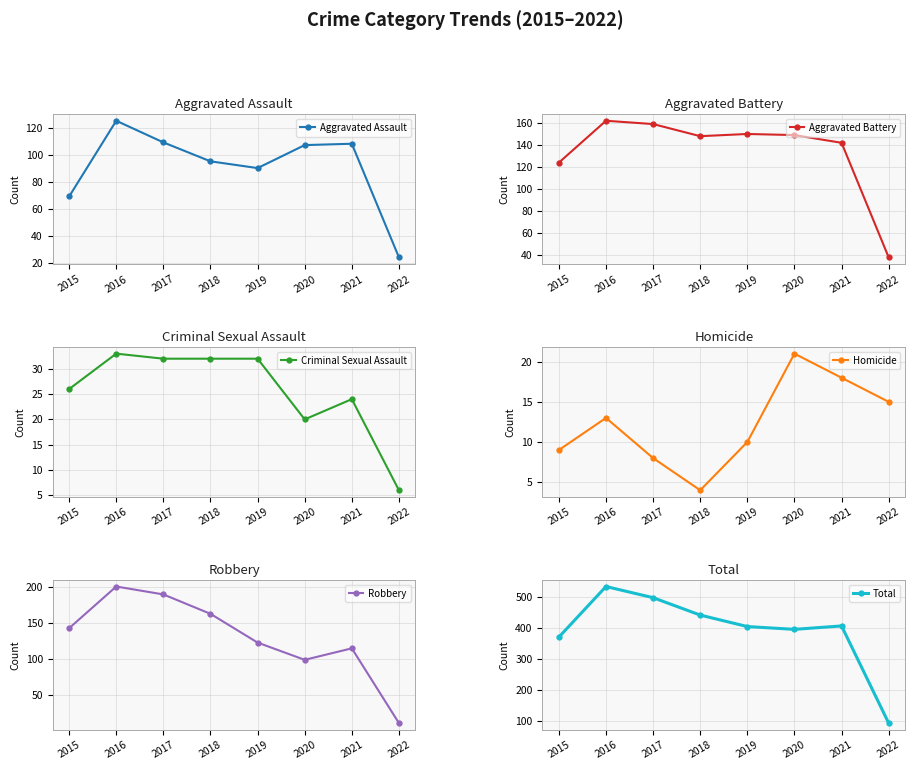

The Aggravated Assault series shows 95 at 2018. True or false?

True